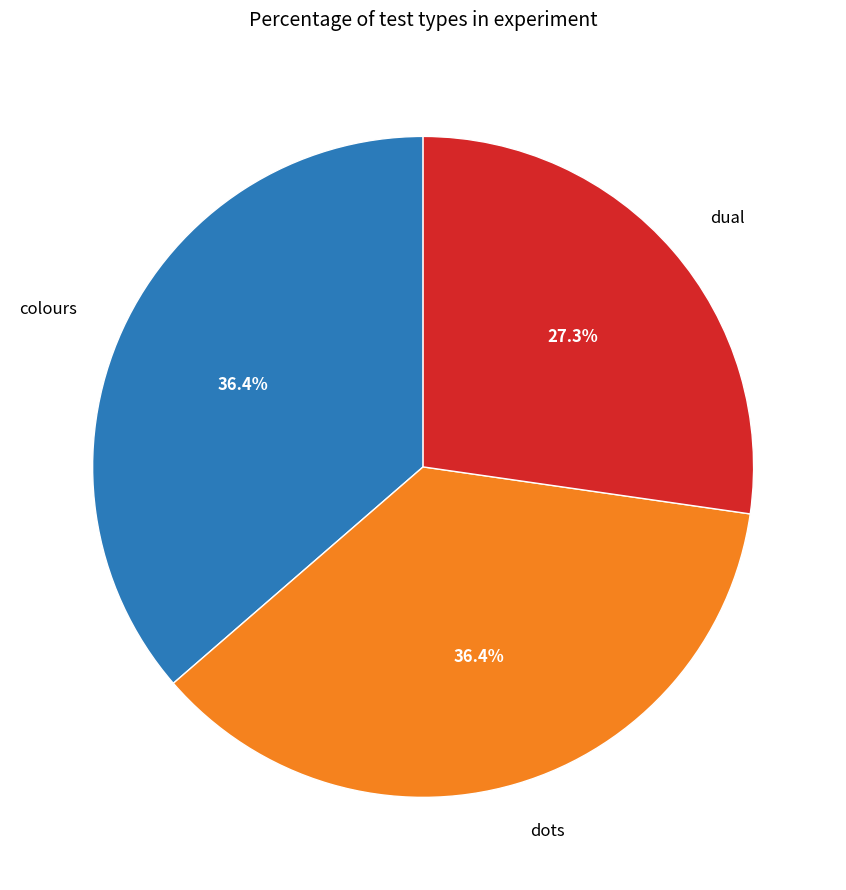

What is the smallest slice in the pie chart?

dual